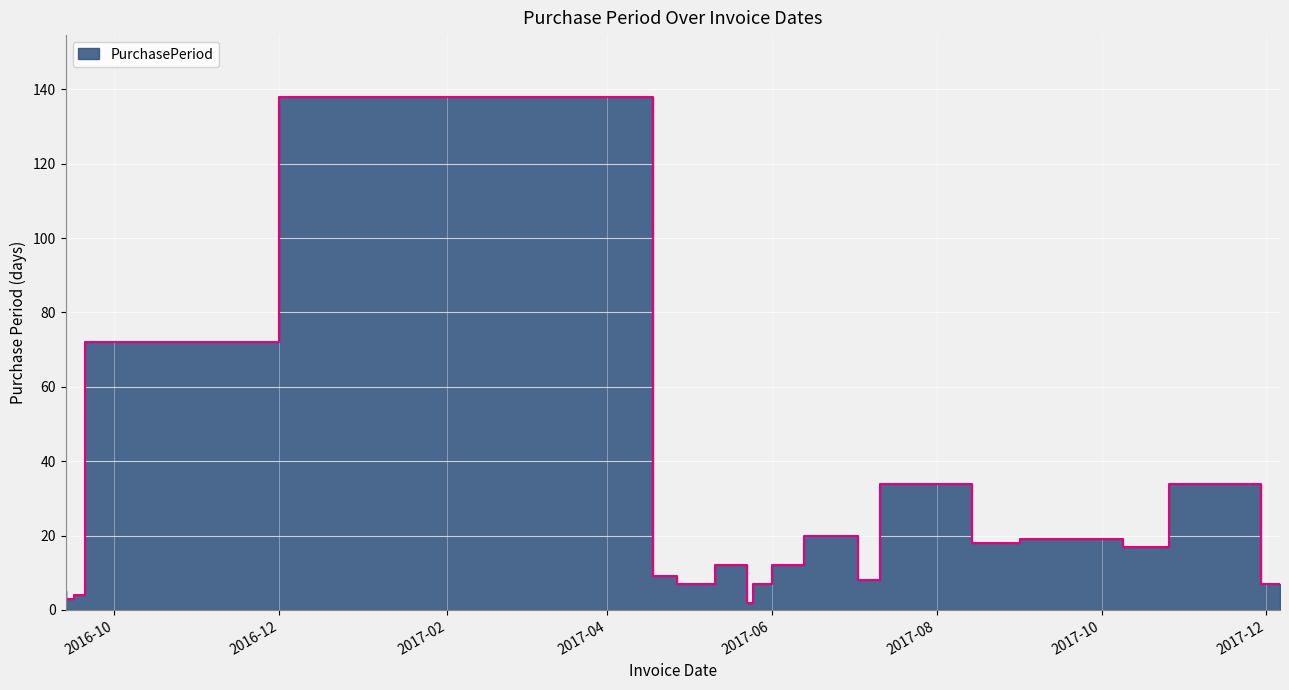

What is the label of the 21st point from the left?

2017-12-06